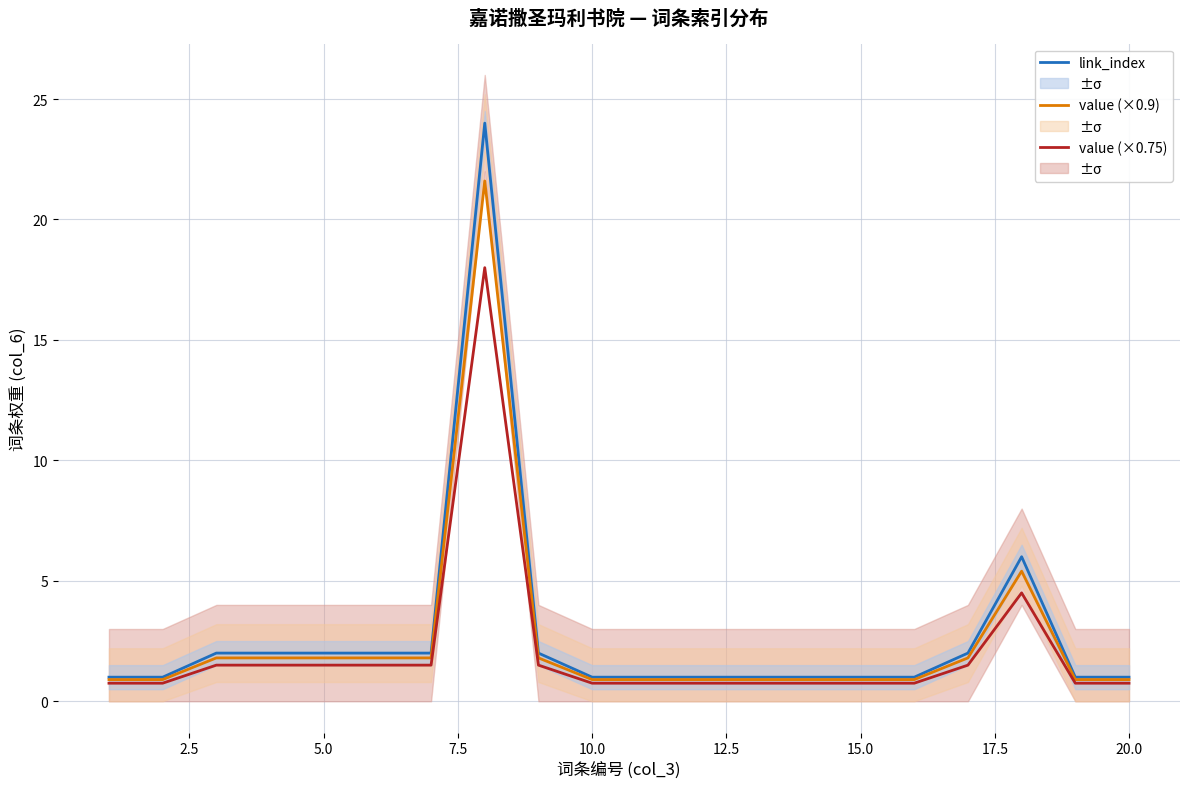

How many lines are shown in the chart?

3